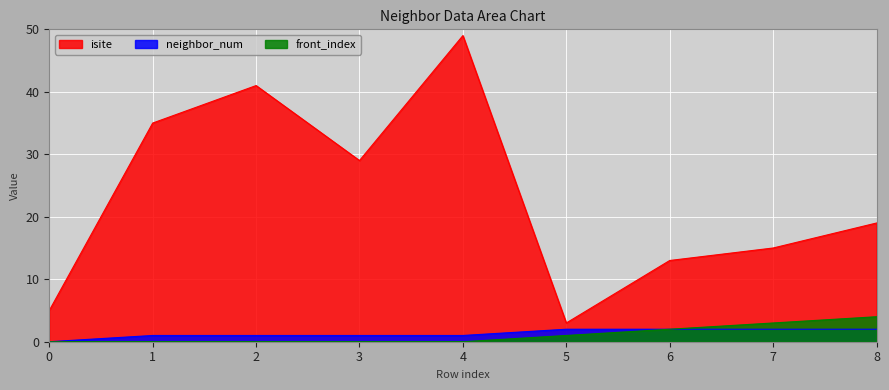

What is the difference between the highest and lowest values at 5?

2